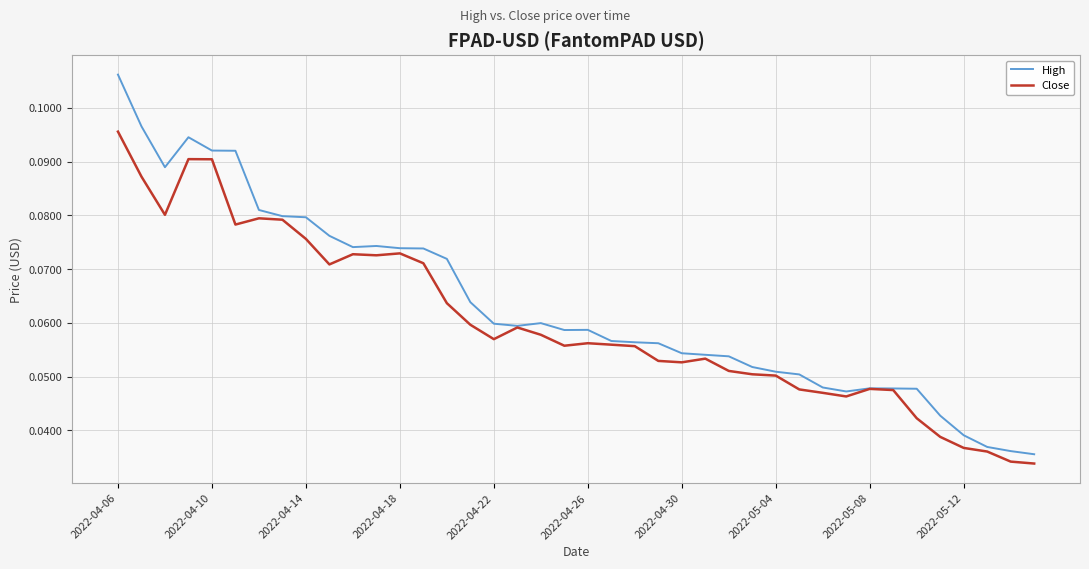

At which category is the sum across all series the highest?

2022-04-06